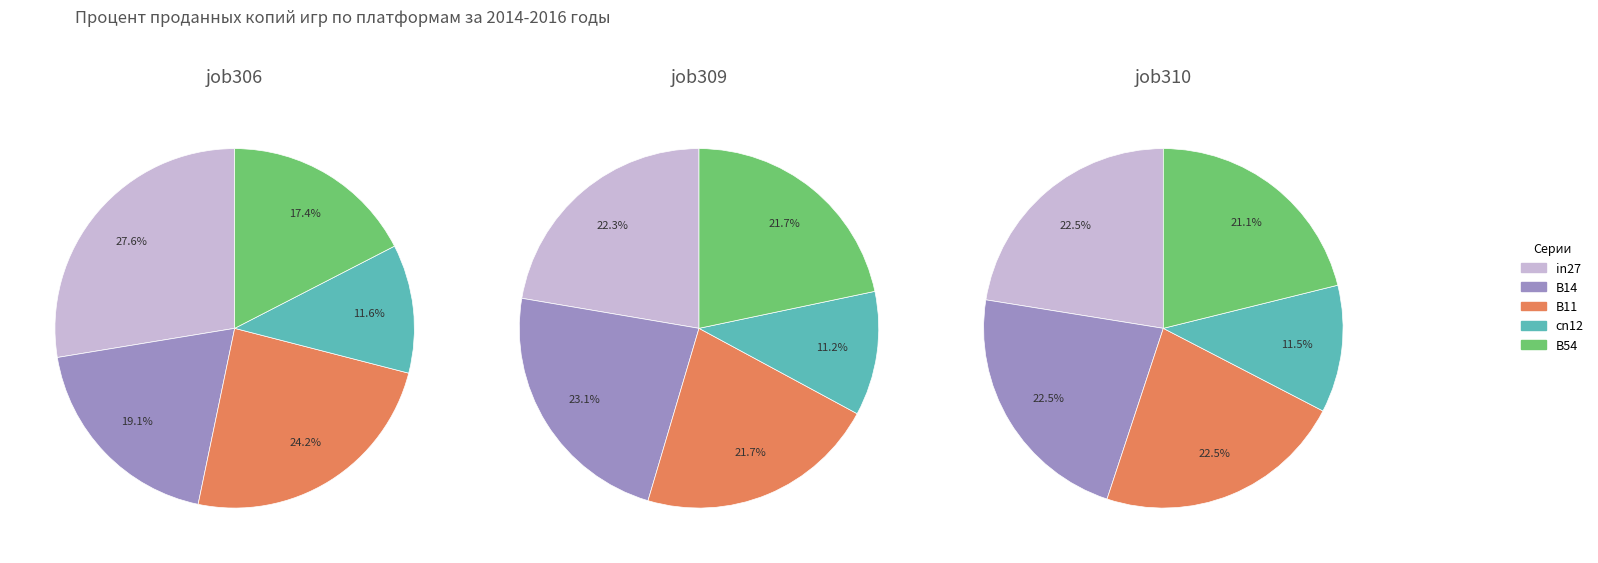

Is the sum of B14 and B54 greater than half?

No